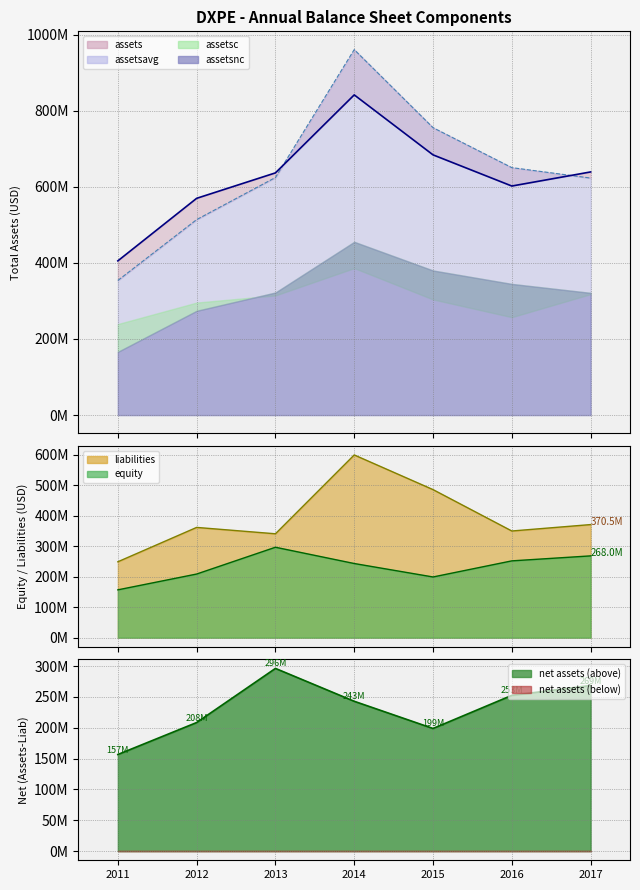

Which series has the widest spread of values?

assetsavg